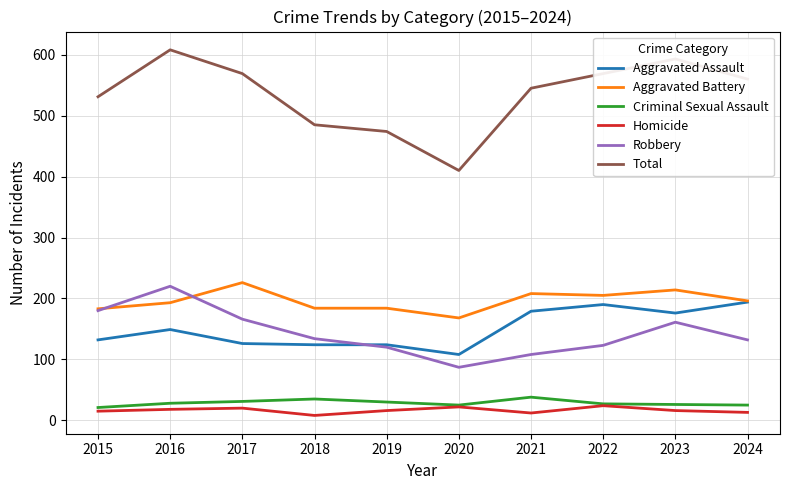

What are all the series names shown in the legend?

Aggravated Assault, Aggravated Battery, Criminal Sexual Assault, Homicide, Robbery, Total